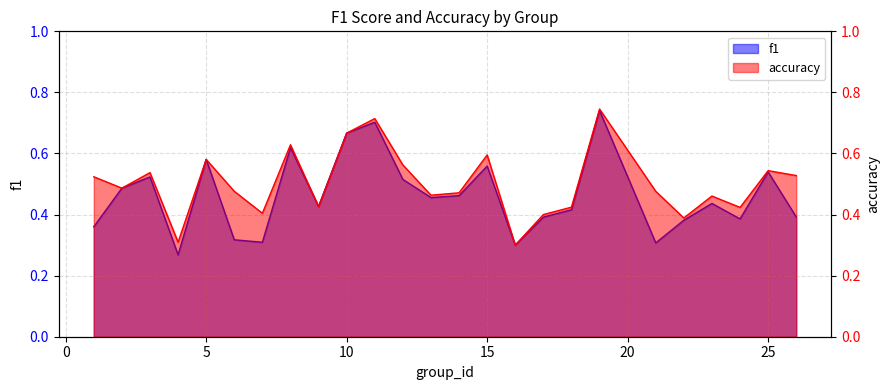

What is the value of the f1 point at the 12th from the left?

0.5